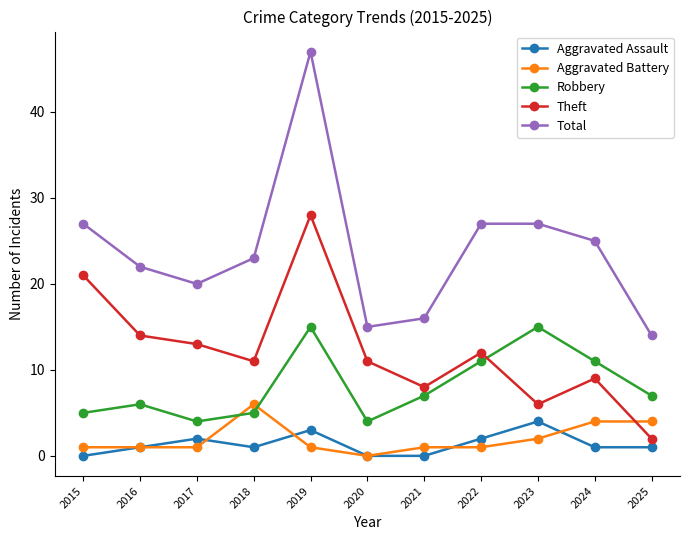

Count the number of data series in this chart.

5